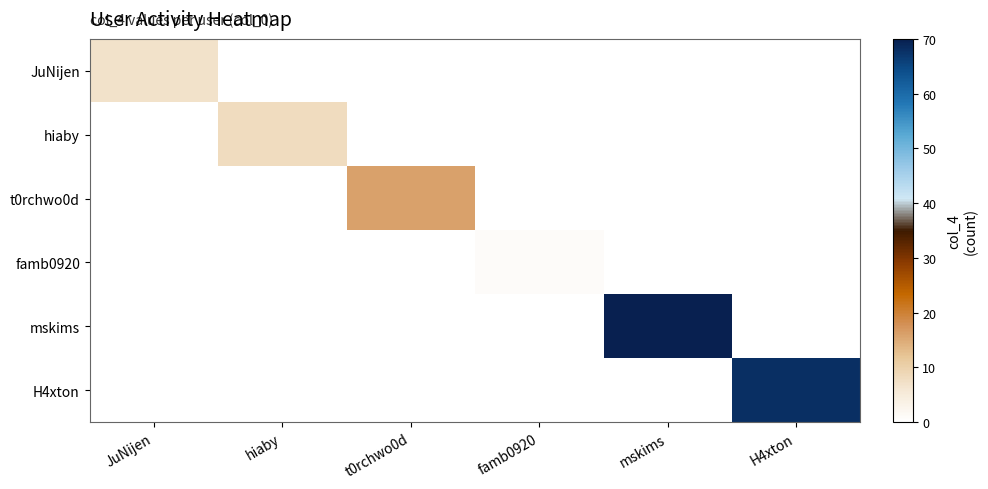

Reading left to right, what are all the values shown in this chart?

JuNijen: JuNijen=7	hiaby=0	t0rchwo0d=0	famb0920=0	mskims=0	H4xton=0
hiaby: JuNijen=0	hiaby=8	t0rchwo0d=0	famb0920=0	mskims=0	H4xton=0
t0rchwo0d: JuNijen=0	hiaby=0	t0rchwo0d=16	famb0920=0	mskims=0	H4xton=0
famb0920: JuNijen=0	hiaby=0	t0rchwo0d=0	famb0920=1	mskims=0	H4xton=0
mskims: JuNijen=0	hiaby=0	t0rchwo0d=0	famb0920=0	mskims=70	H4xton=0
H4xton: JuNijen=0	hiaby=0	t0rchwo0d=0	famb0920=0	mskims=0	H4xton=68